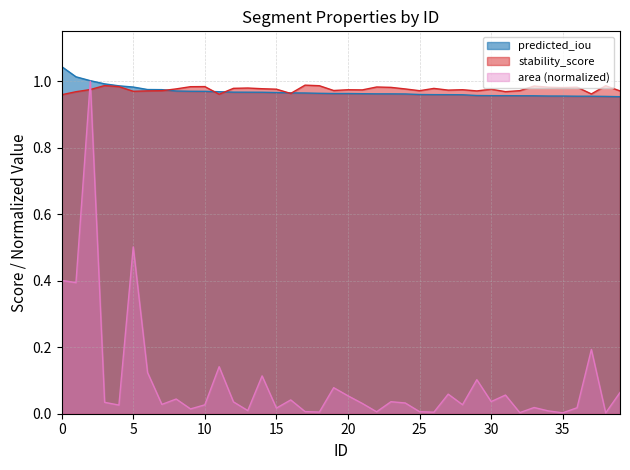

Between 13 and 16, which is larger?

13